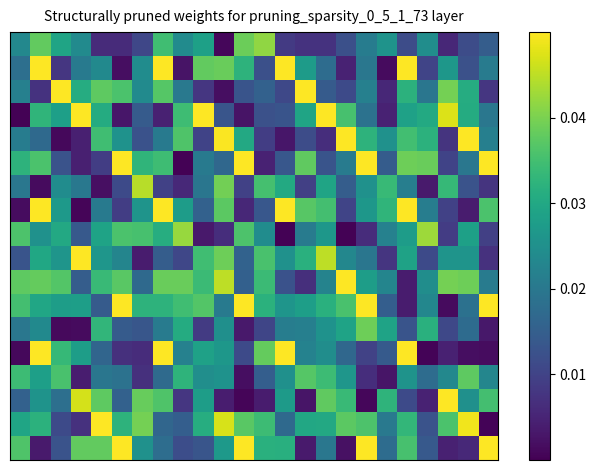

At which category does the chart reach its peak across all series?

1